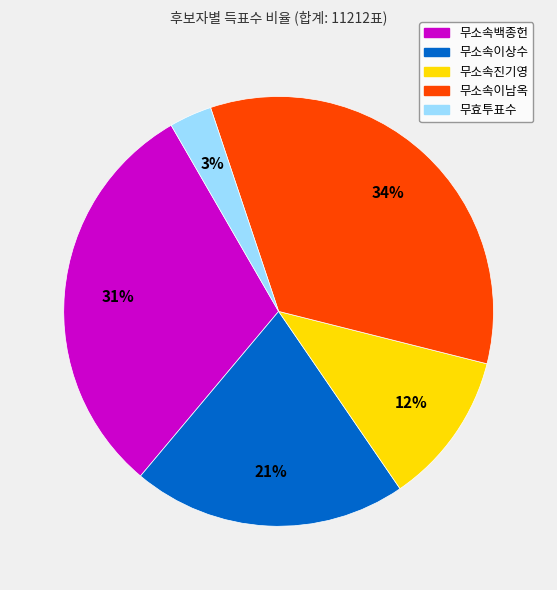

True or false: 무소속이상수 accounts for 35% of the total.

False